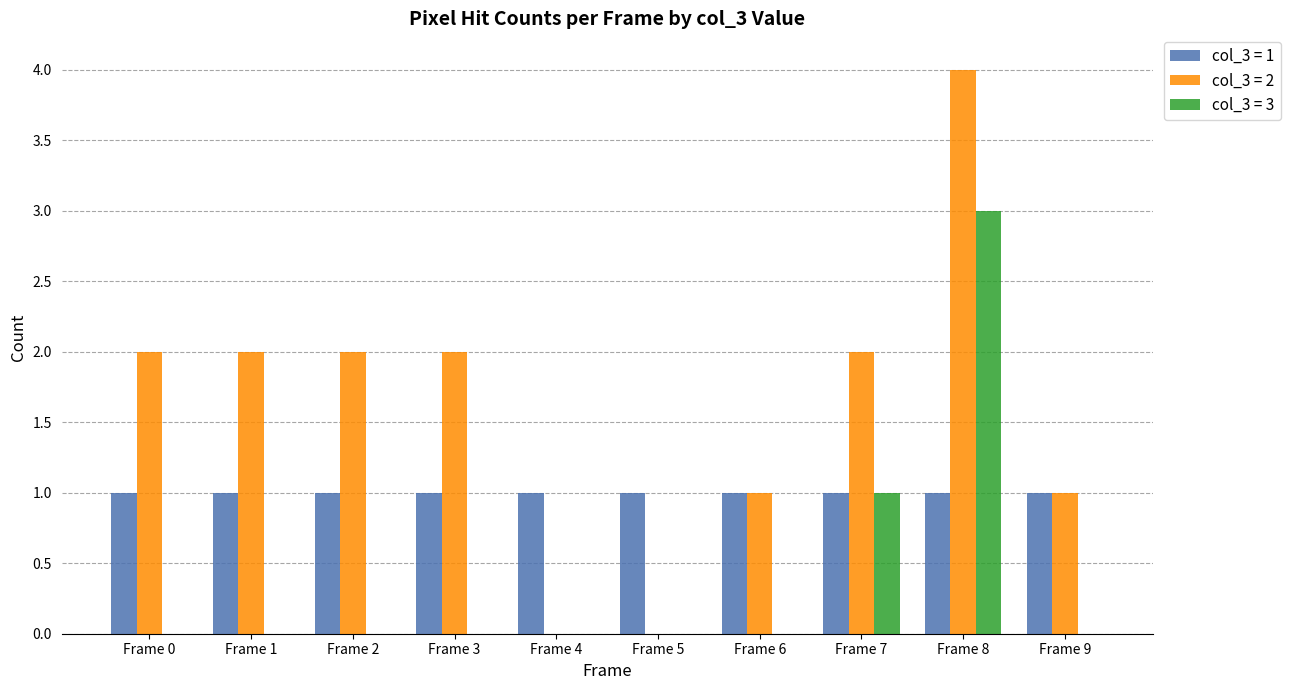

Reading left to right, extract all data points from this chart.

col_3 = 1: Frame 0=1	Frame 1=1	Frame 2=1	Frame 3=1	Frame 4=1	Frame 5=1	Frame 6=1	Frame 7=1	Frame 8=1	Frame 9=1
col_3 = 2: Frame 0=2	Frame 1=2	Frame 2=2	Frame 3=2	Frame 4=0	Frame 5=0	Frame 6=1	Frame 7=2	Frame 8=4	Frame 9=1
col_3 = 3: Frame 0=0	Frame 1=0	Frame 2=0	Frame 3=0	Frame 4=0	Frame 5=0	Frame 6=0	Frame 7=1	Frame 8=3	Frame 9=0